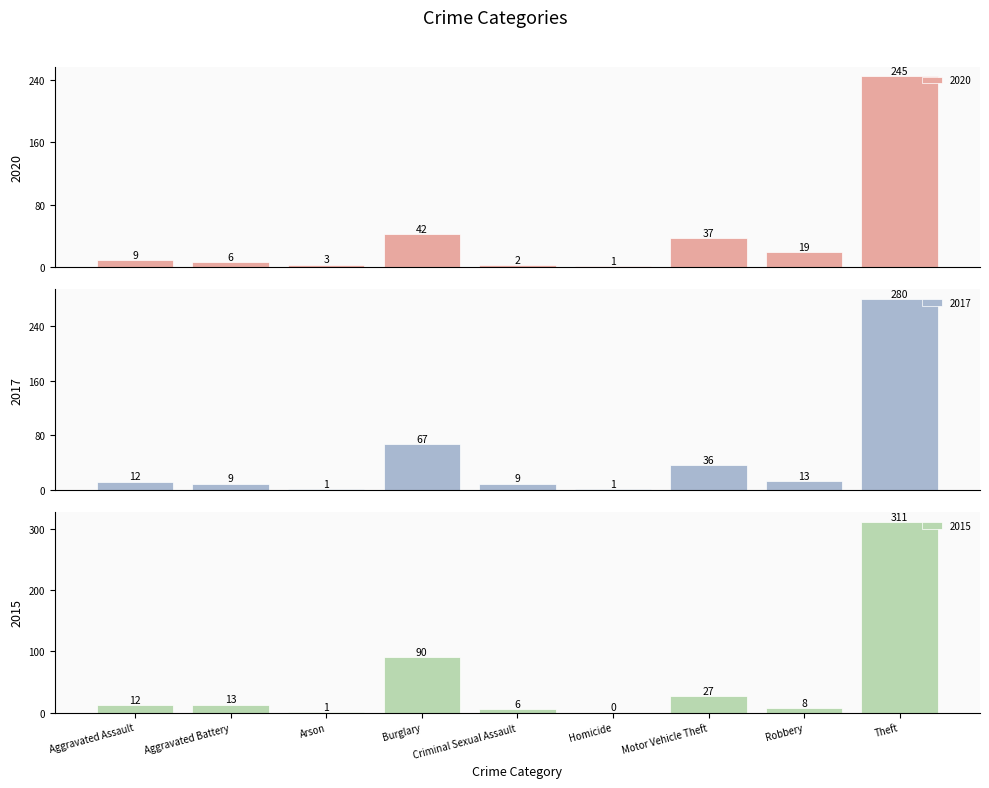

What is the difference between the maximum and minimum values in the 2020 series?

244